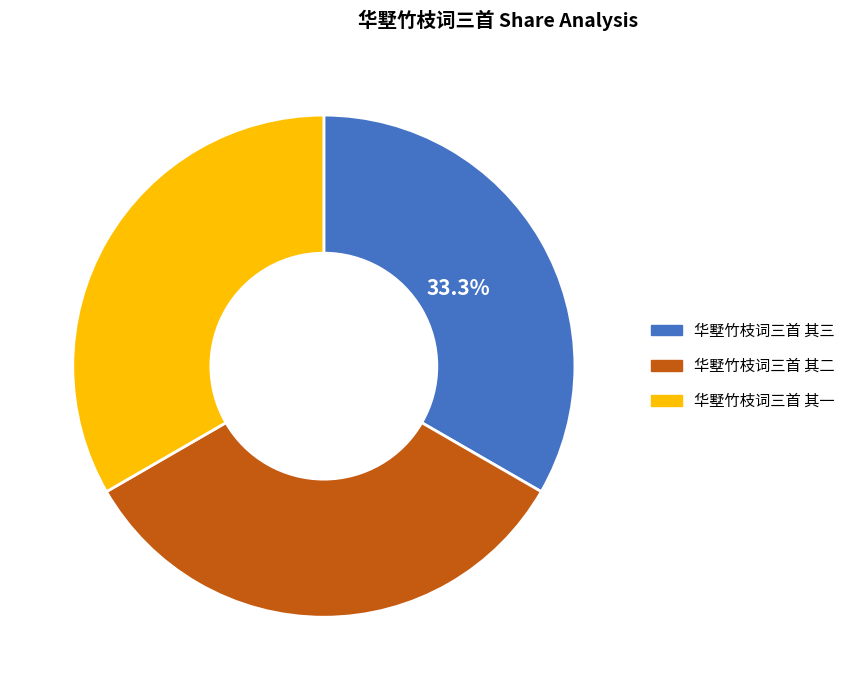

Count the number of slices in the pie.

3